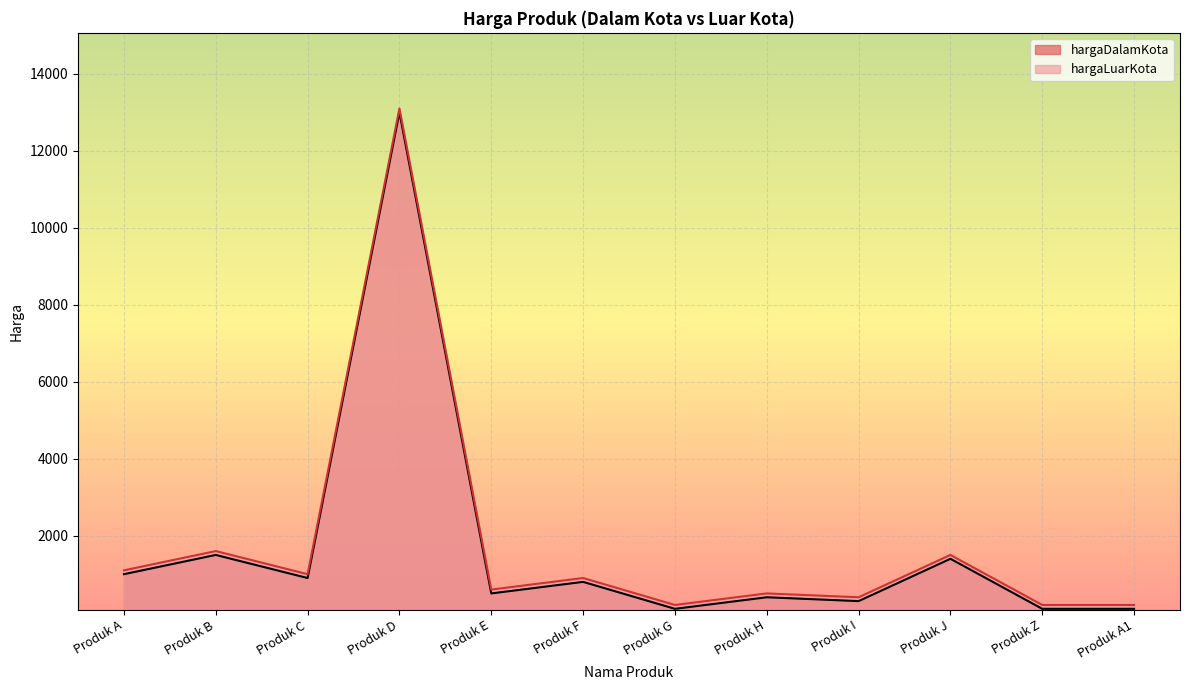

What position from the right is Produk C?

10